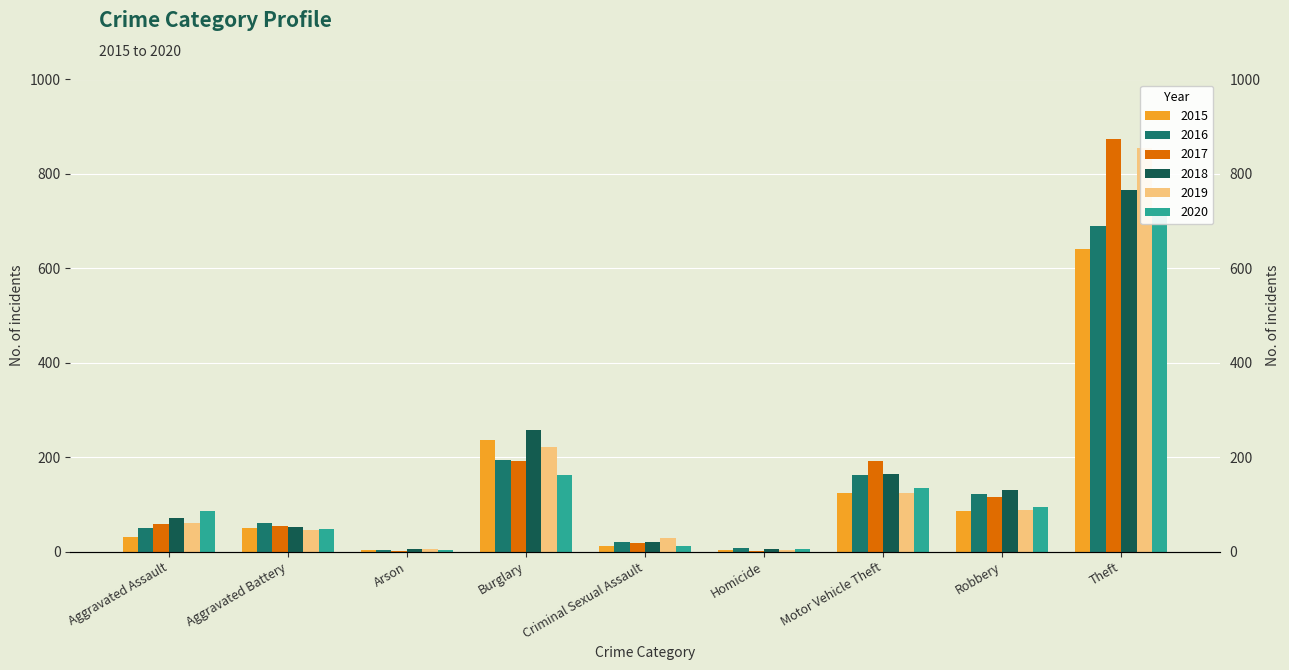

What is the label of the 4th bar from the left?

Burglary